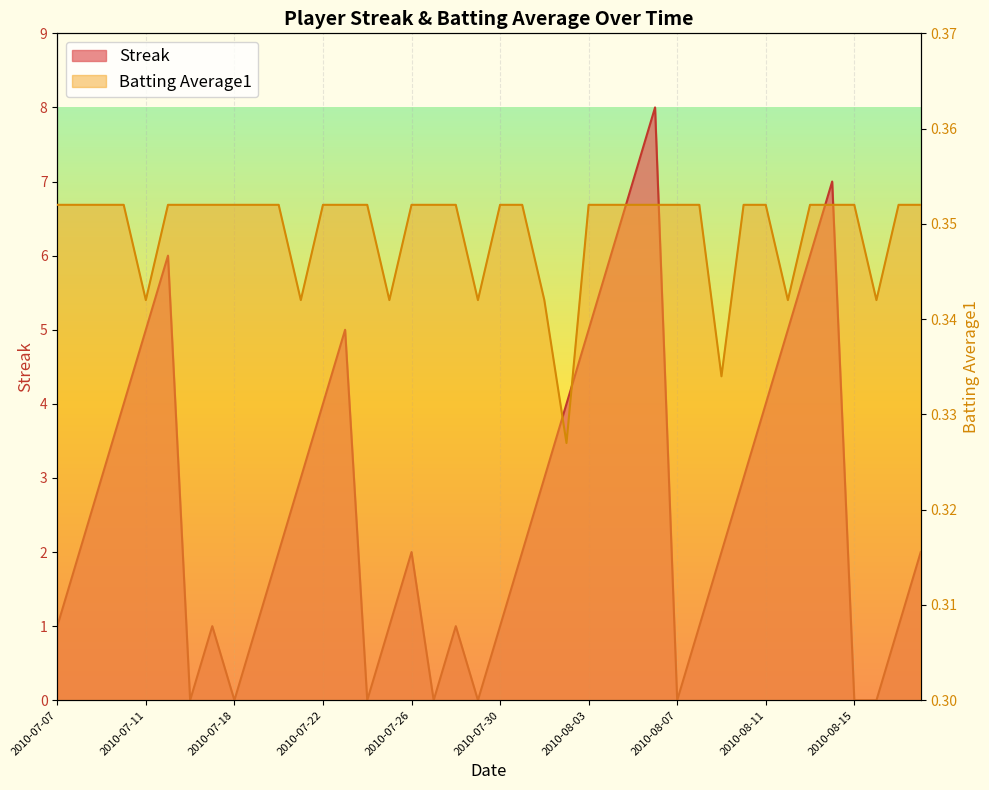

Reading right to left, transcribe all the data shown in this chart.

Streak: 2.0	1.0	0.0	0.0	7.0	6.0	5.0	4.0	3.0	2.0	1.0	0.0	8.0	7.0	6.0	5.0	4.0	3.0	2.0	1.0	0.0	1.0	0.0	2.0	1.0	0.0	5.0	4.0	3.0	2.0	1.0	0.0	1.0	0.0	6.0	5.0	4.0	3.0	2.0	1.0
Batting Average1: 0.4	0.4	0.3	0.4	0.4	0.4	0.3	0.4	0.4	0.3	0.4	0.4	0.4	0.4	0.4	0.4	0.3	0.3	0.4	0.4	0.3	0.4	0.4	0.4	0.3	0.4	0.4	0.4	0.3	0.4	0.4	0.4	0.4	0.4	0.4	0.3	0.4	0.4	0.4	0.4